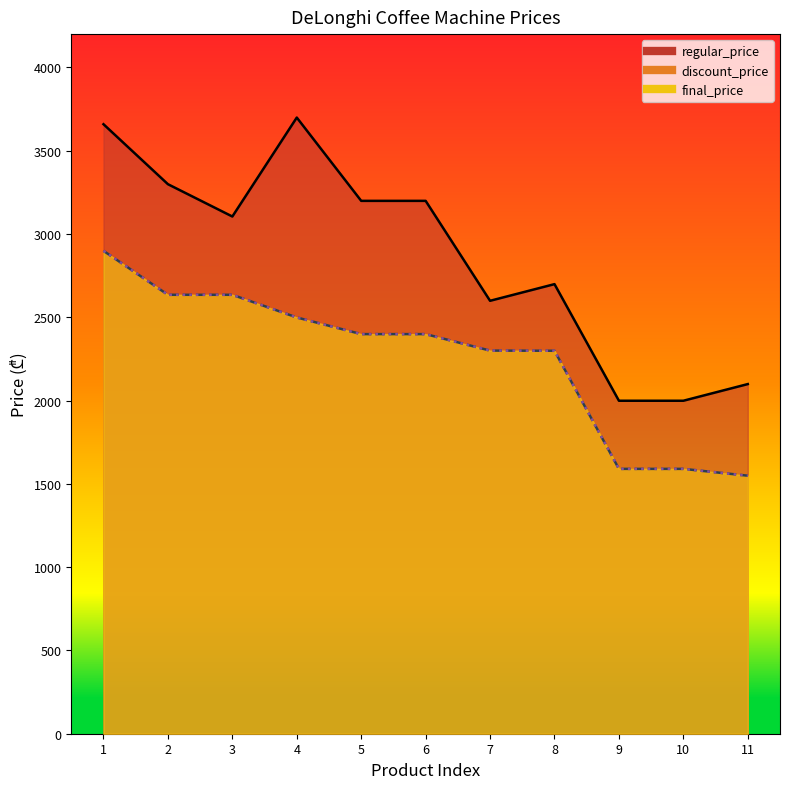

What is the value of the discount_price point at the 9th from the left?

1590